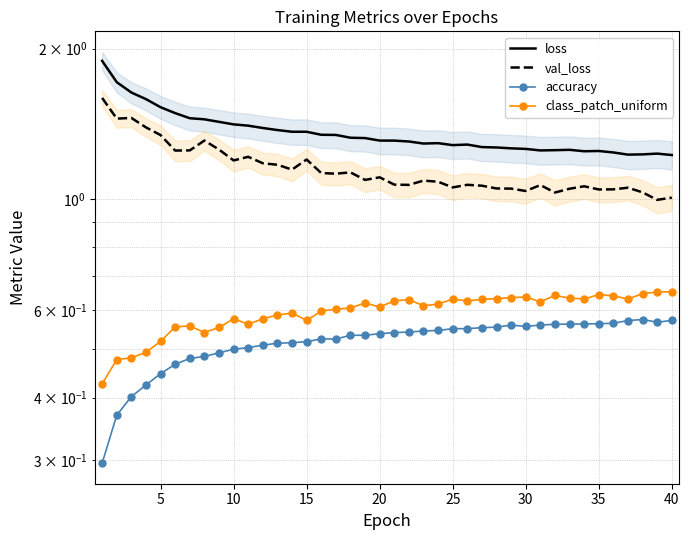

True or false: loss and val_loss intersect in this chart.

False